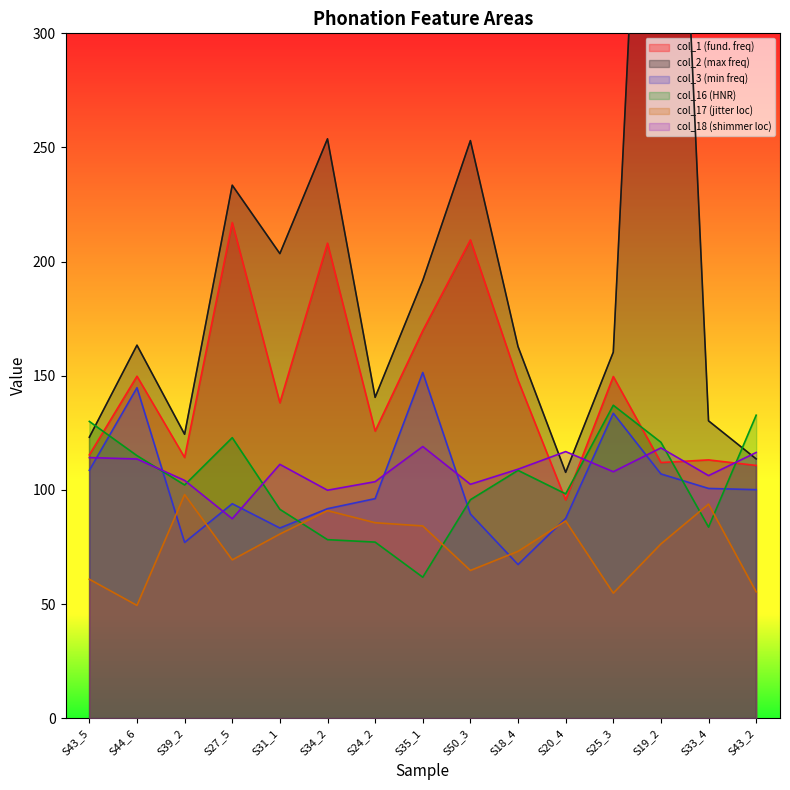

What is the spread (max minus min) of values at S25_3?

105.5